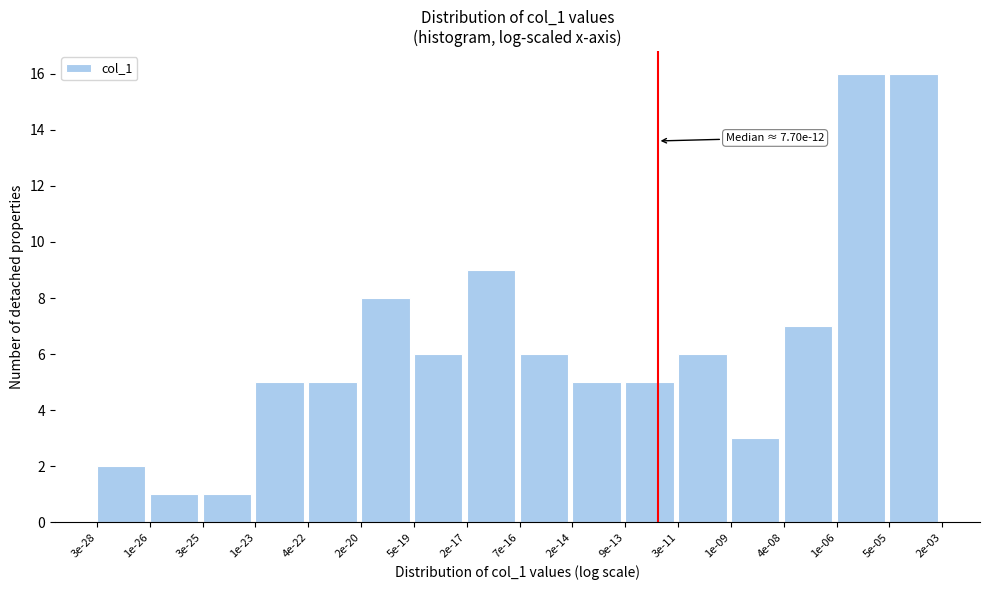

Reading left to right, what are all the values shown in this chart?

3e-28=2	1e-26=1	3e-25=1	1e-23=5	4e-22=5	2e-20=8	5e-19=6	2e-17=9	7e-16=6	2e-14=5	9e-13=5	3e-11=6	1e-09=3	4e-08=7	1e-06=16	5e-05=16